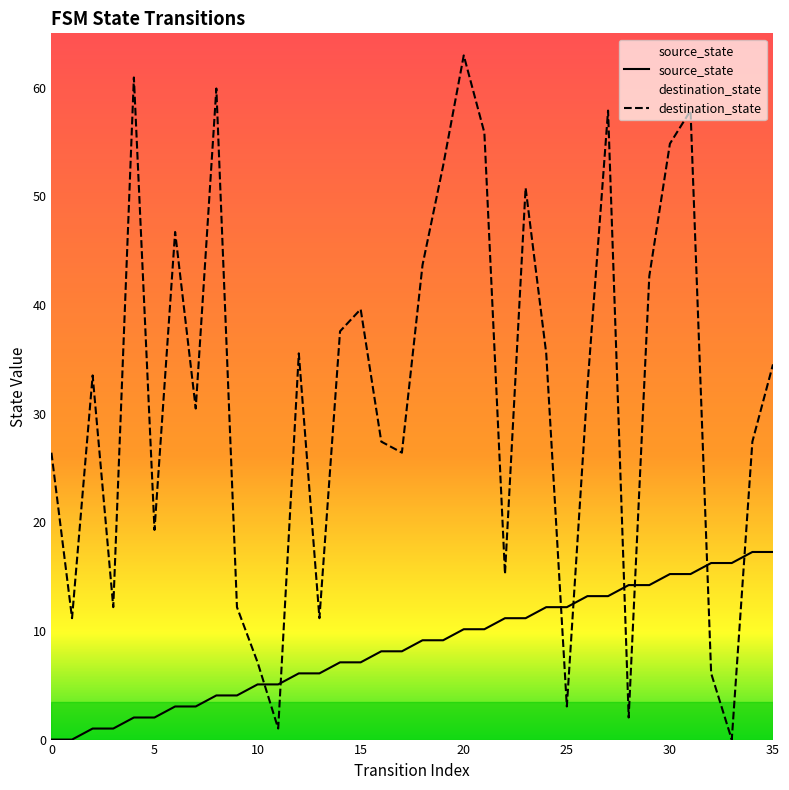

What is the approximate value of destination_state at 35?

34.5